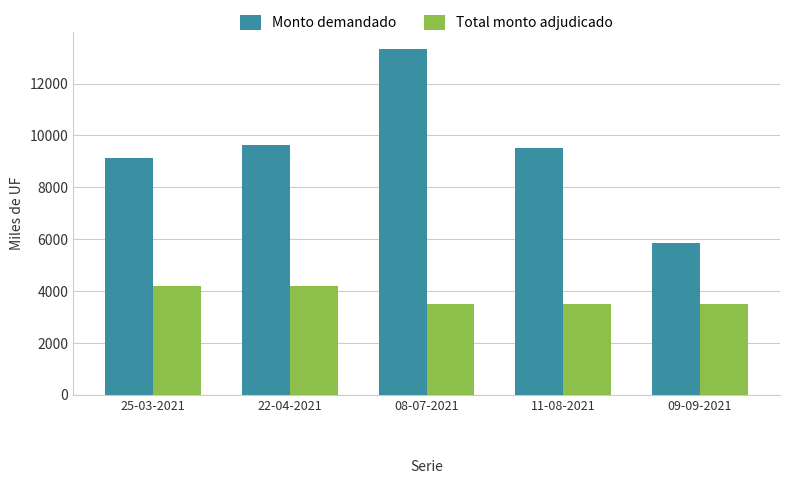

Where does the Monto demandado series first go above 9520?

22-04-2021